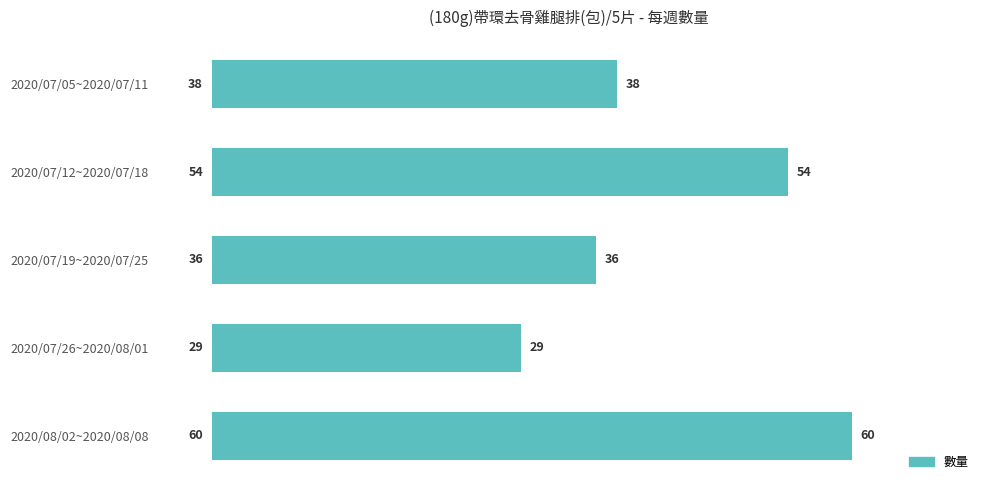

At which label is the value closest to 44?

2020/07/05~2020/07/11